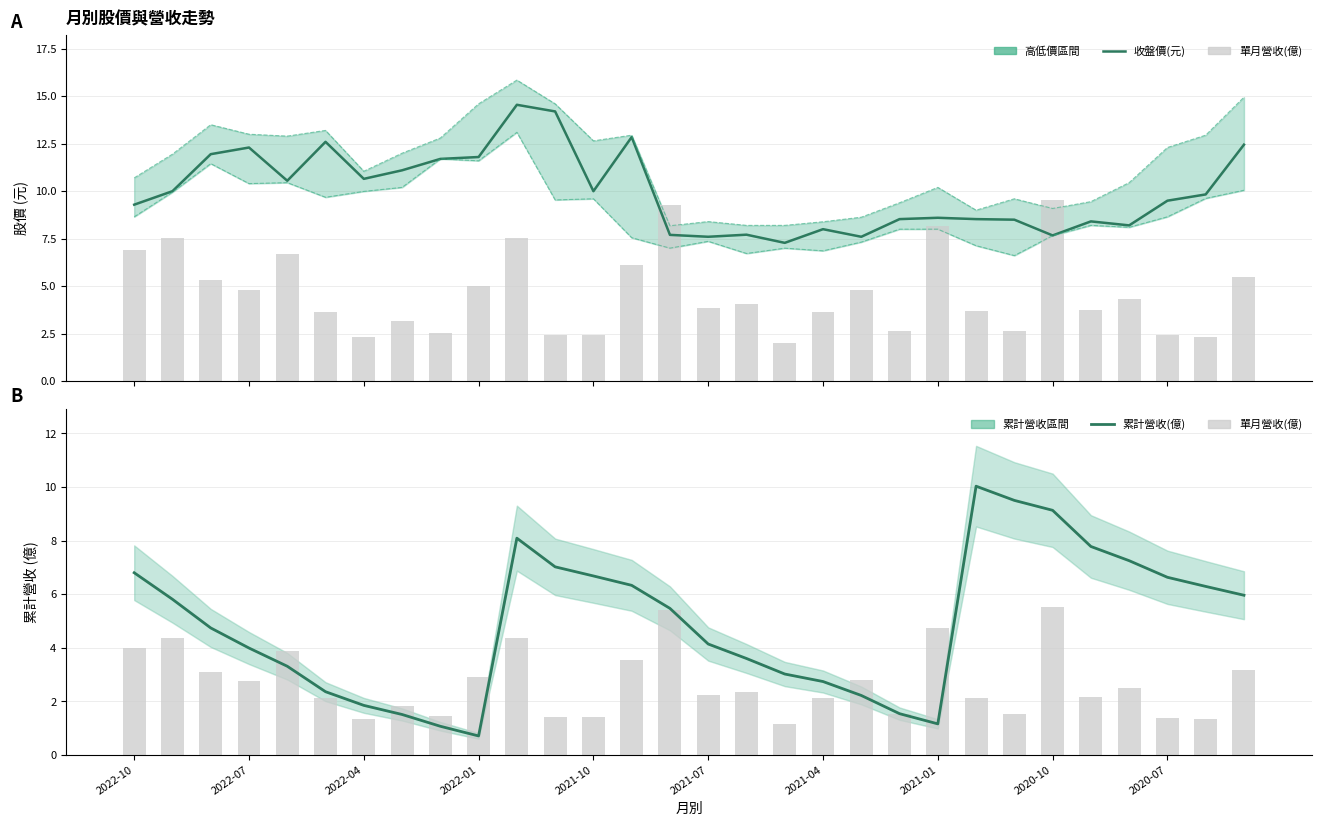

The value of 收盤價(元) at 10 is 14.6. True or false?

True